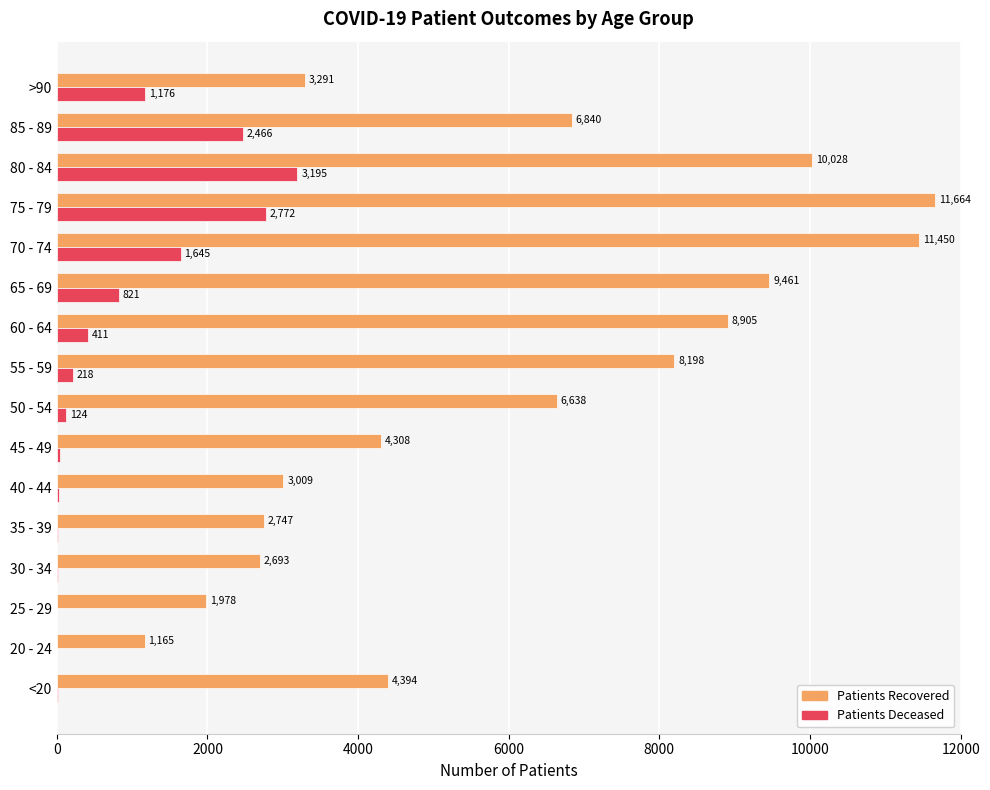

At which category does the chart reach its peak across all series?

75 - 79